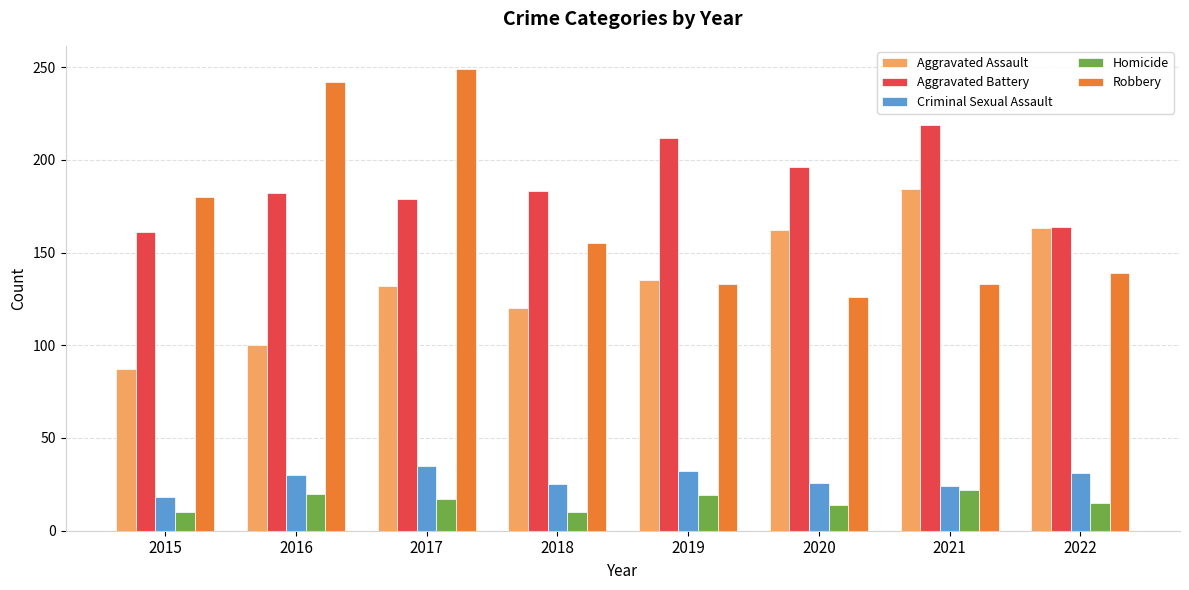

What is the average value of the Aggravated Assault series?

135